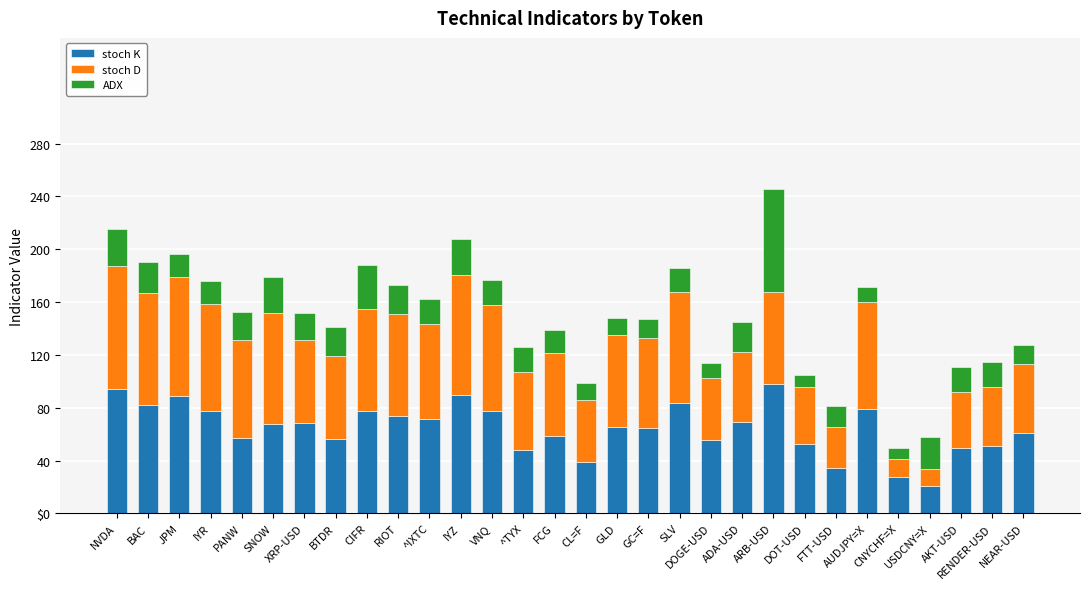

What are all the series names shown in the legend?

stoch K, stoch D, ADX